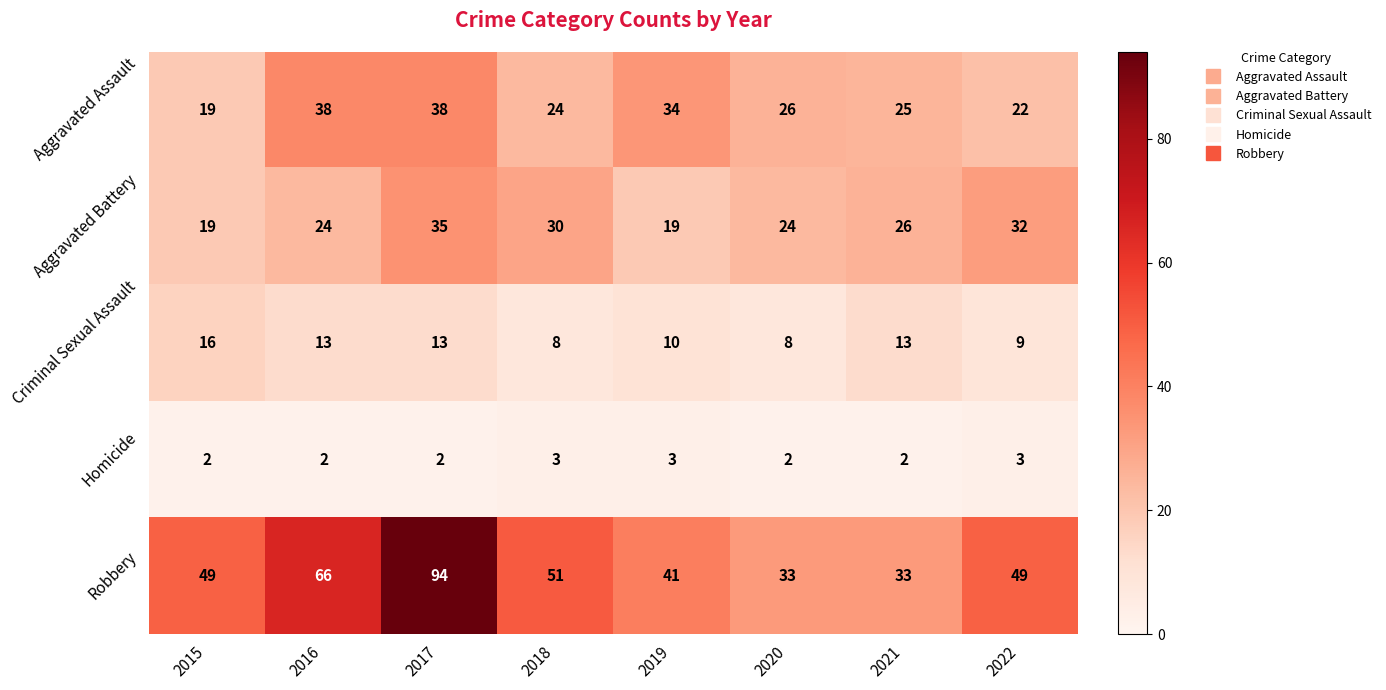

At which category does the chart reach its peak across all series?

2017